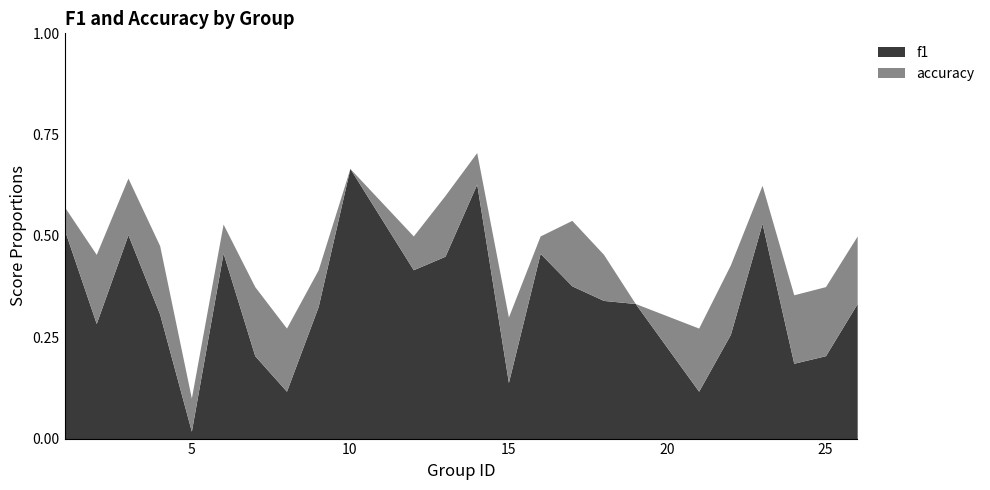

Which category has the highest value in the f1 series?

10